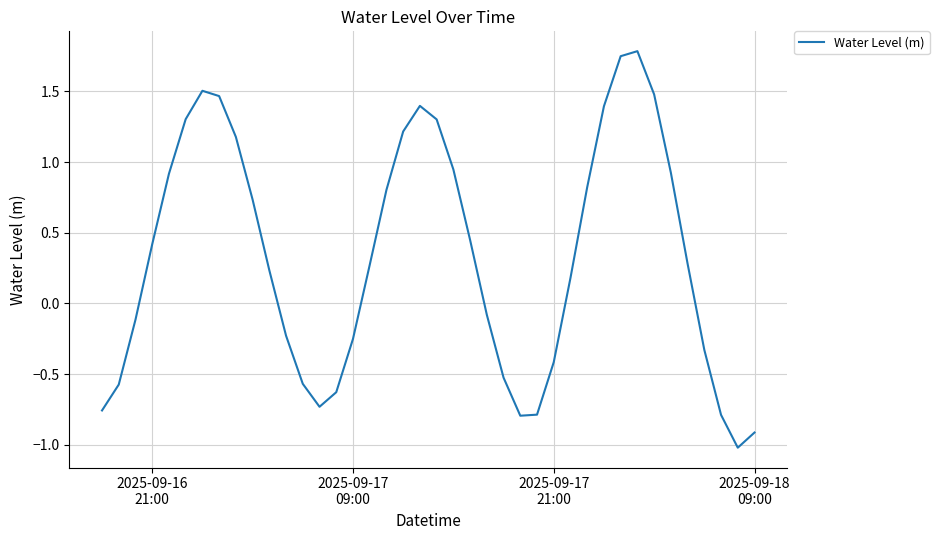

What is the minimum value shown in the chart?

-1.0